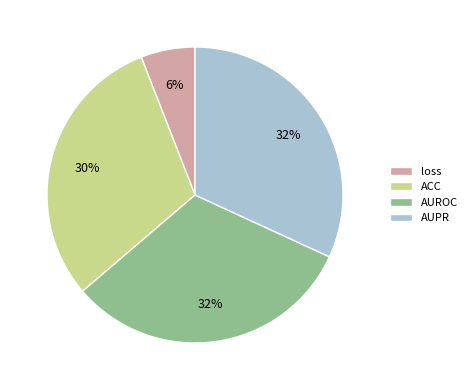

The AUPR slice represents 17% of the pie. True or false?

False